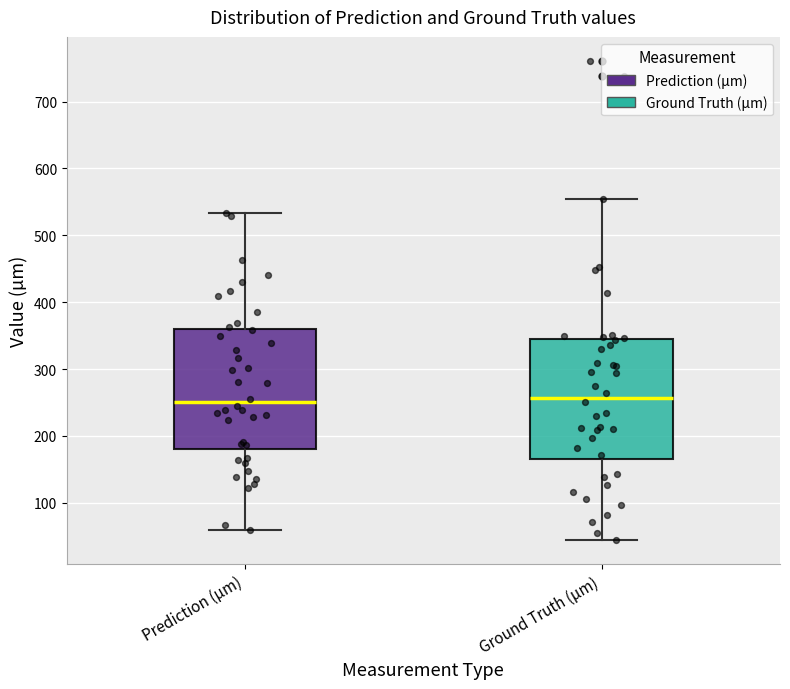

Where is the upper edge of the box for Ground Truth (µm) on the y-axis? The values are not printed on the chart, so give them approximately, as read against the axis.

340